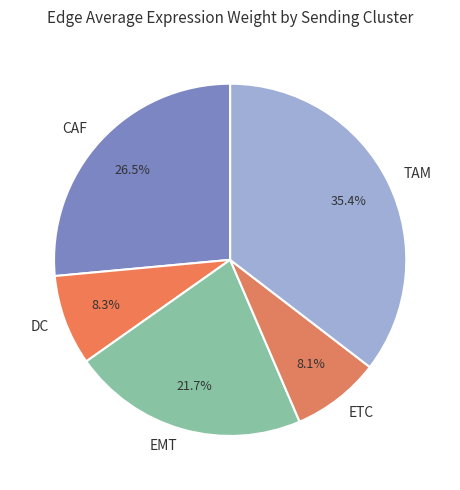

Combined, what portion of the pie is ETC and EMT?

29.8%